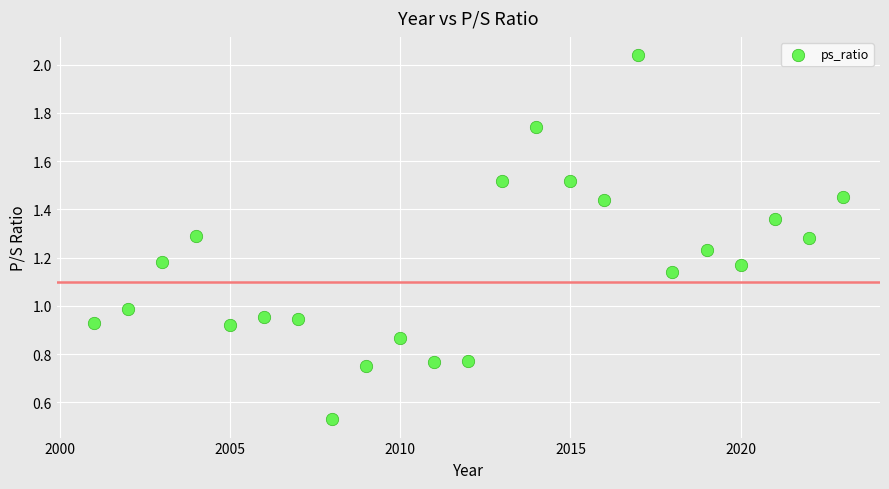

What is the range of X values (max minus min)?

22.0